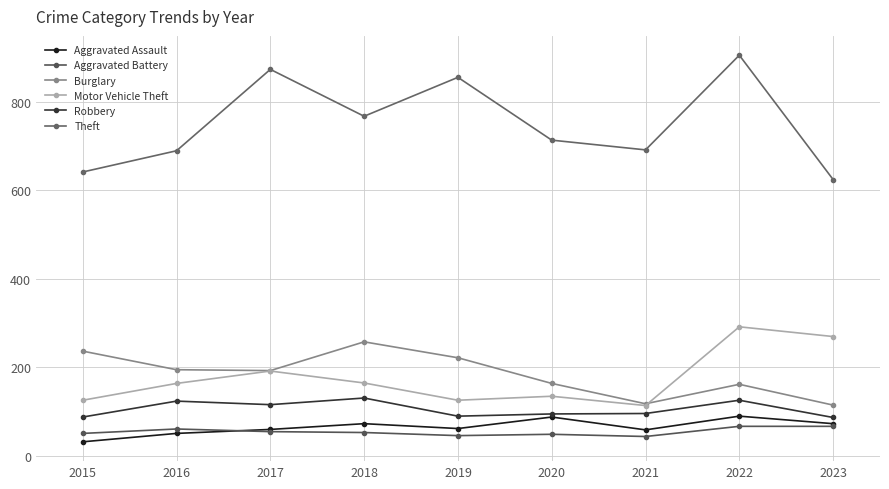

What are all the series names shown in the legend?

Aggravated Assault, Aggravated Battery, Burglary, Motor Vehicle Theft, Robbery, Theft